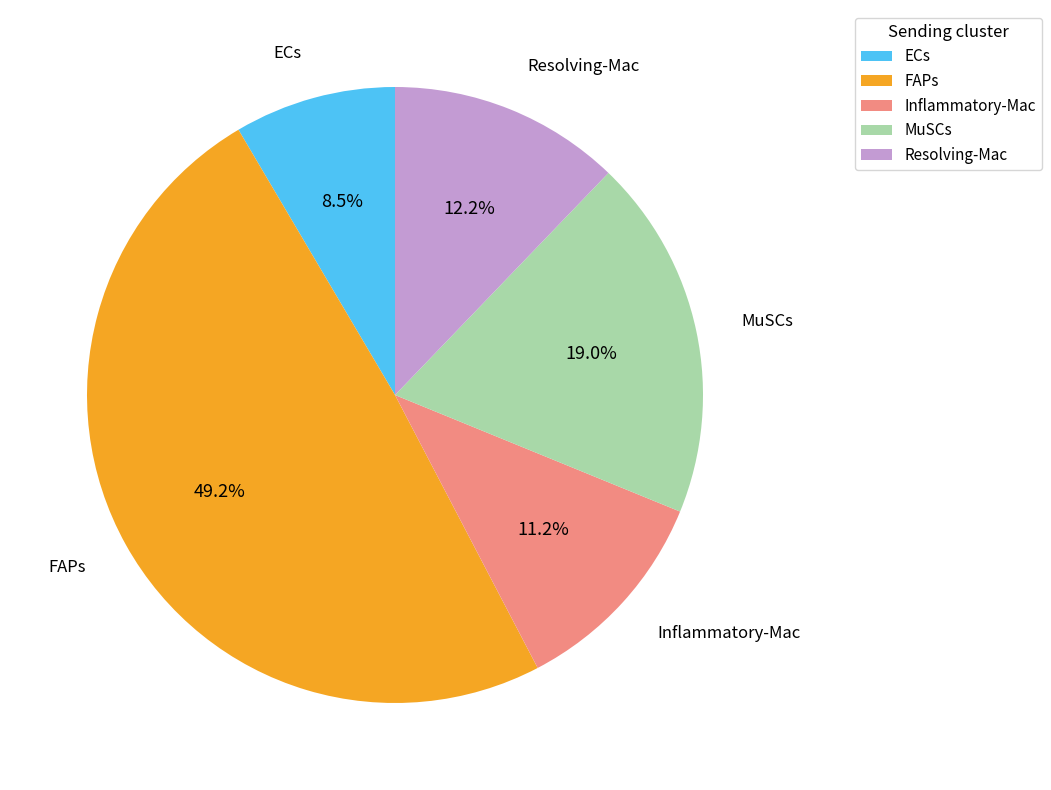

What is the largest slice in the pie chart?

FAPs